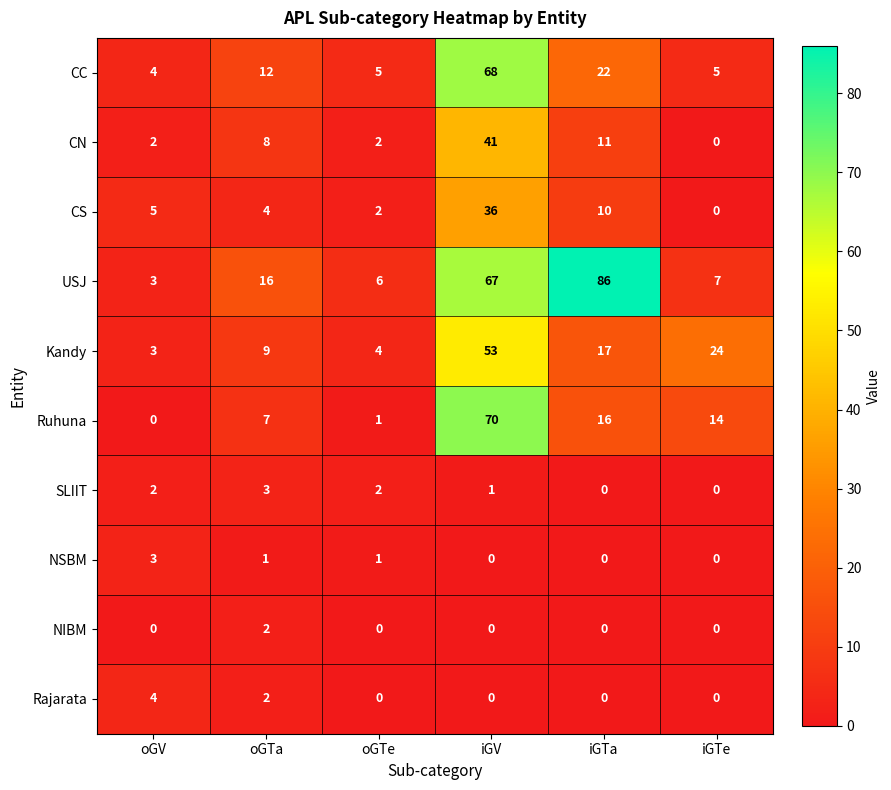

Is it true that USJ equals 5 at oGV?

False